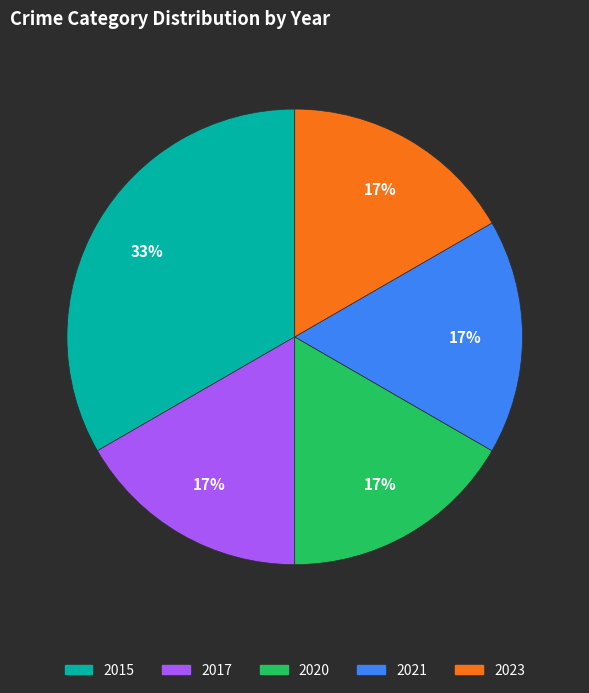

Is the sum of 2021 and 2020 greater than half?

No